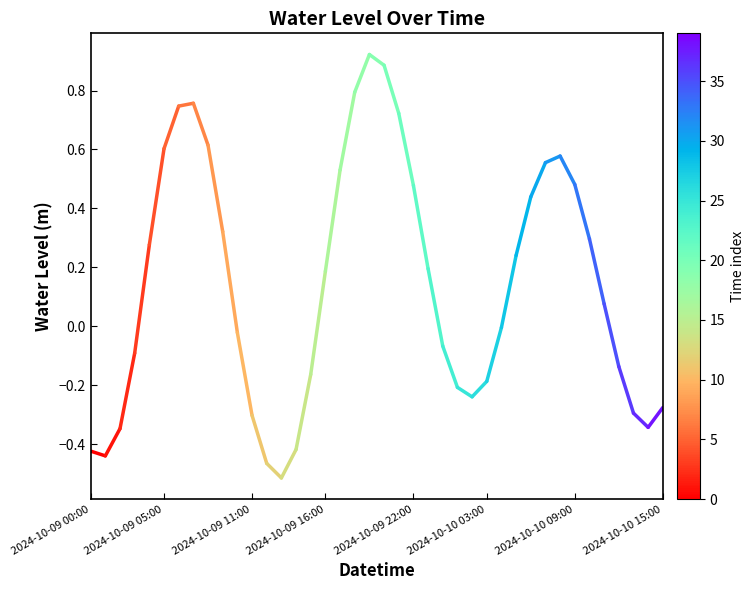

Is it true that the value at 2024-10-09 05:00 is -0.6?

False